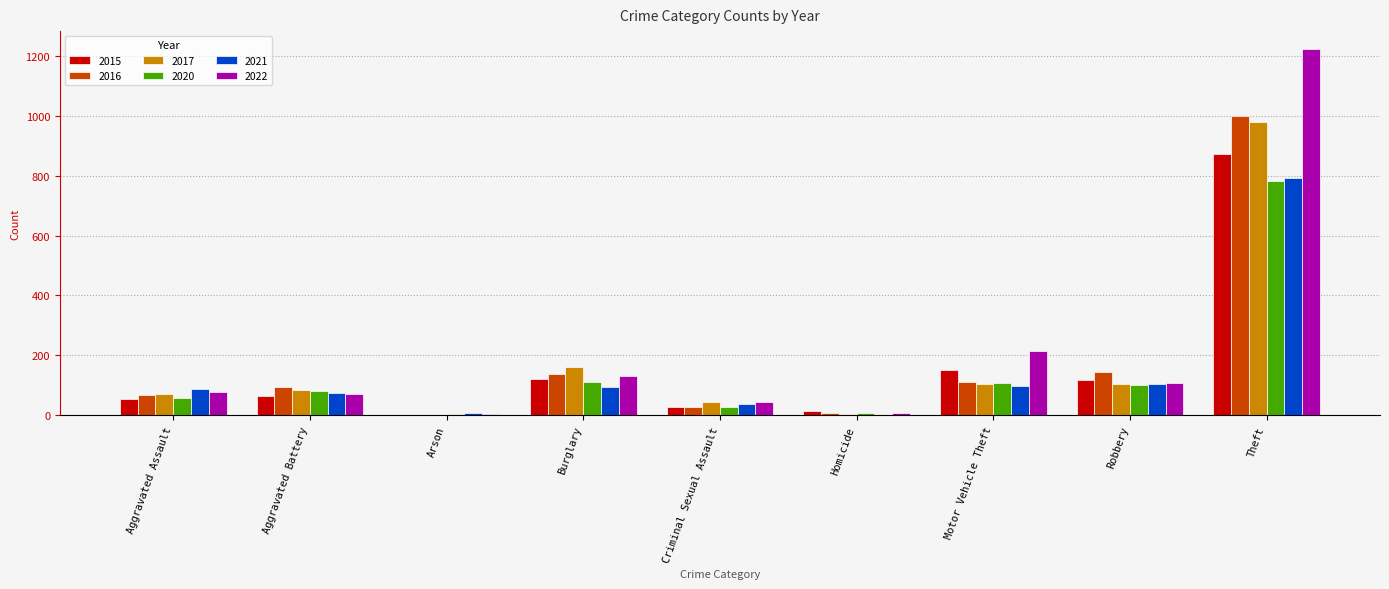

What is the sum of the 2021 values at Robbery and Aggravated Assault?

191